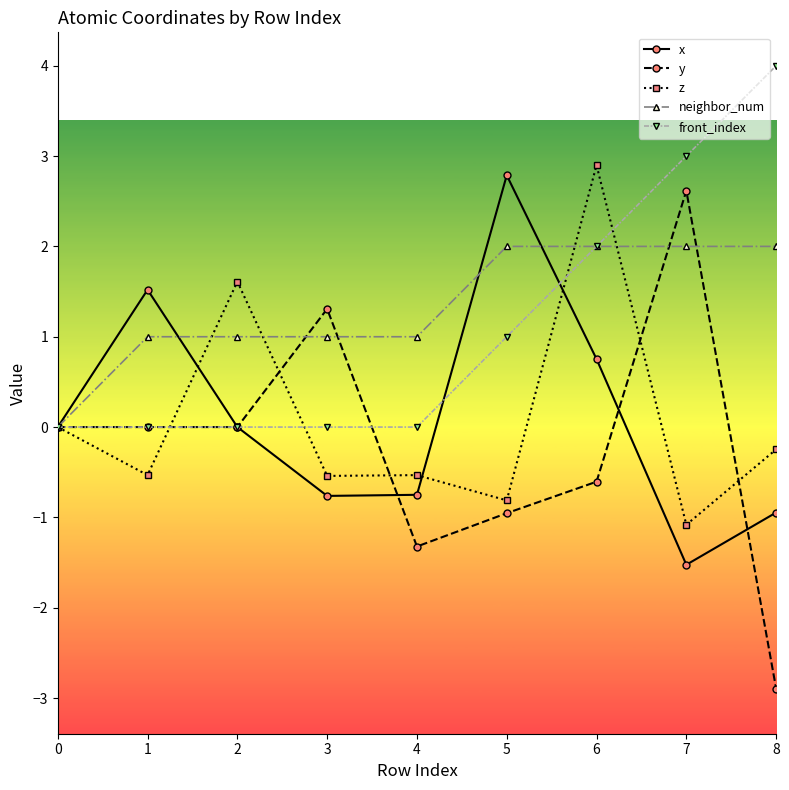

In x, how many points are lower than both neighbors (excluding endpoints)?

2